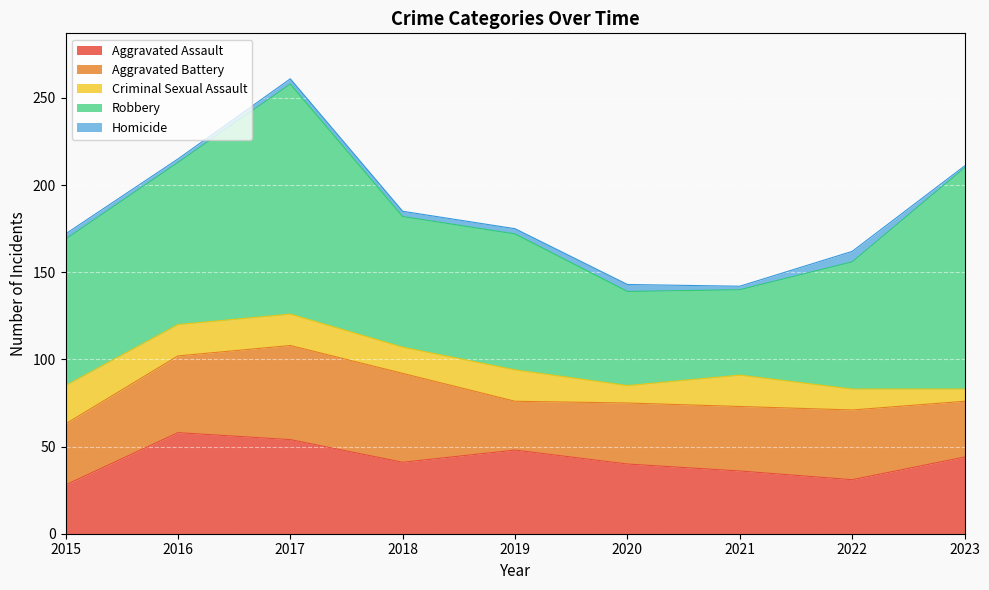

What is the value of the Robbery point at the 3rd from the left?

132